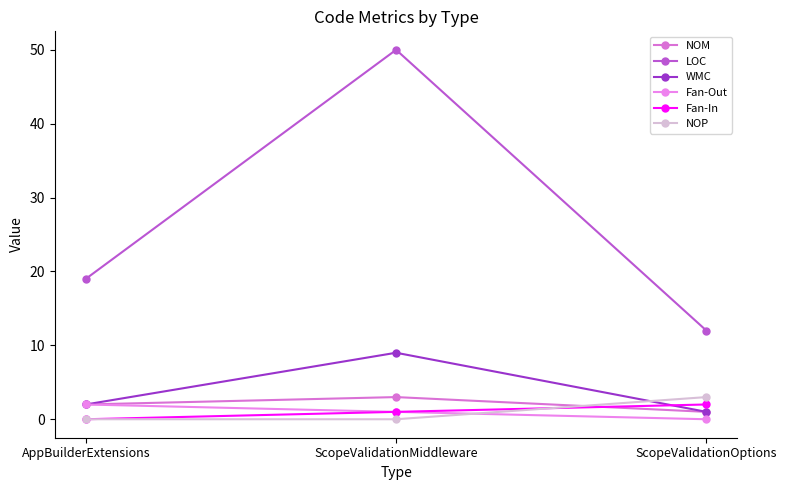

Count the WMC values in the range 1 to 9.

3